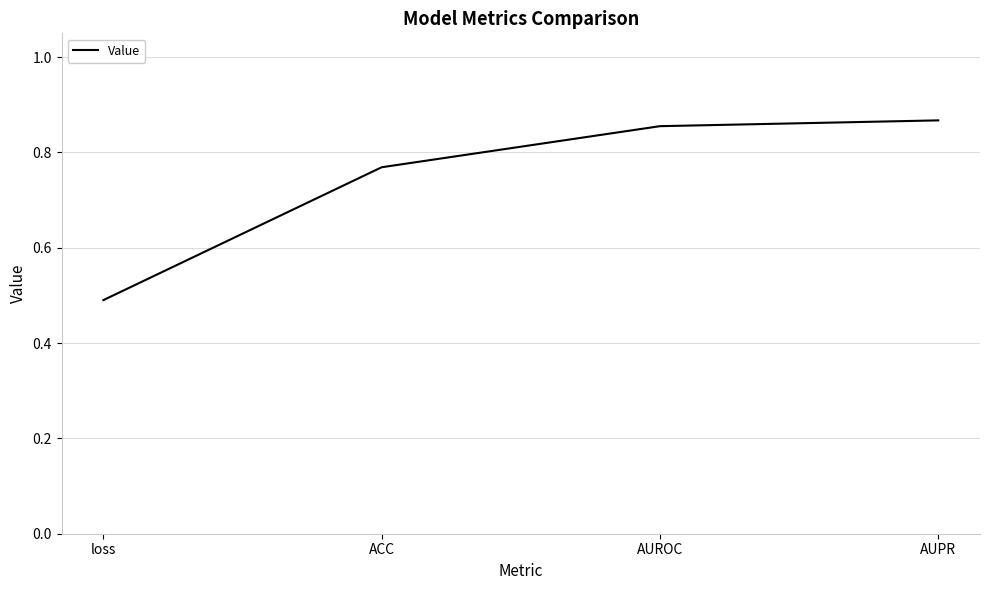

True or false: the data shows 0.2 at loss.

False